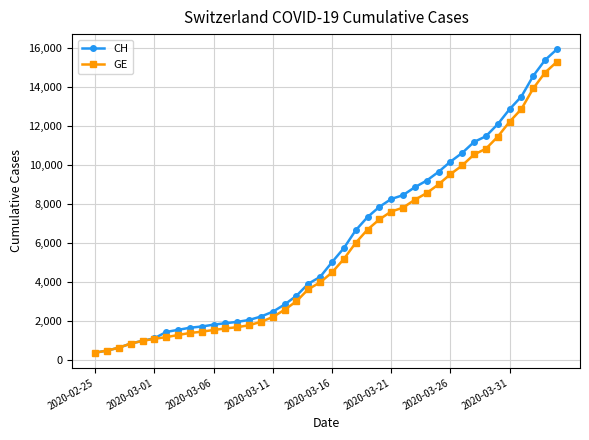

What is the maximum value shown in the chart?

15926